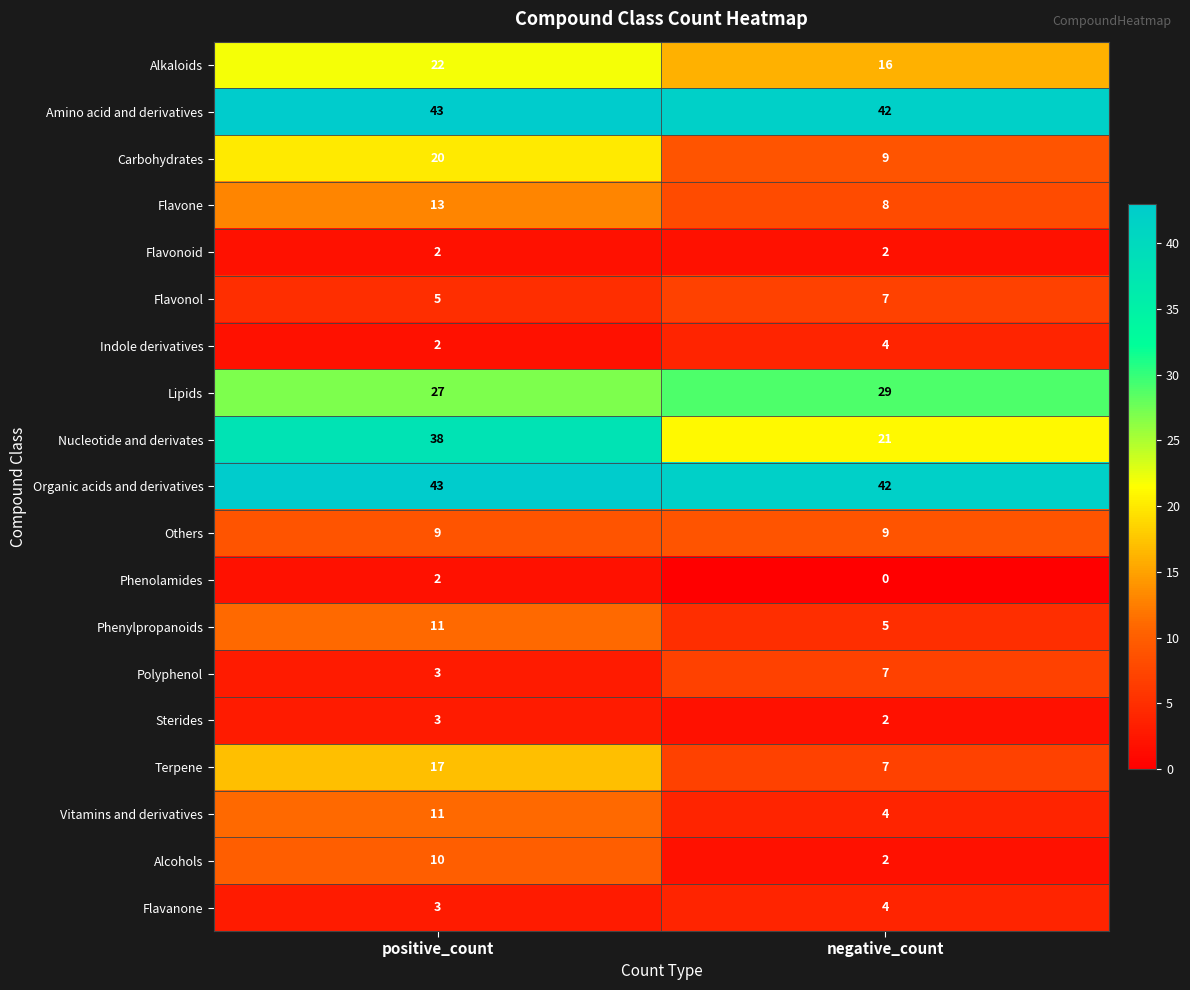

Is it true that Alkaloids equals 16 at negative_count?

True